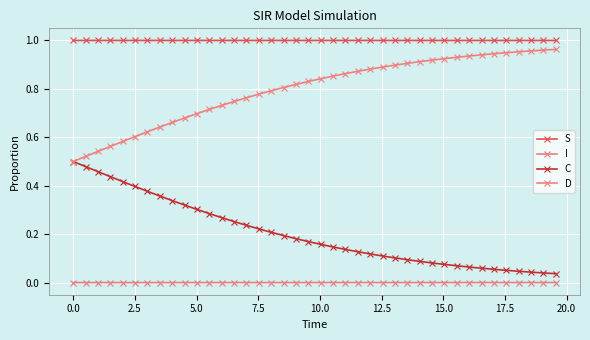

True or false: I and C intersect in this chart.

False